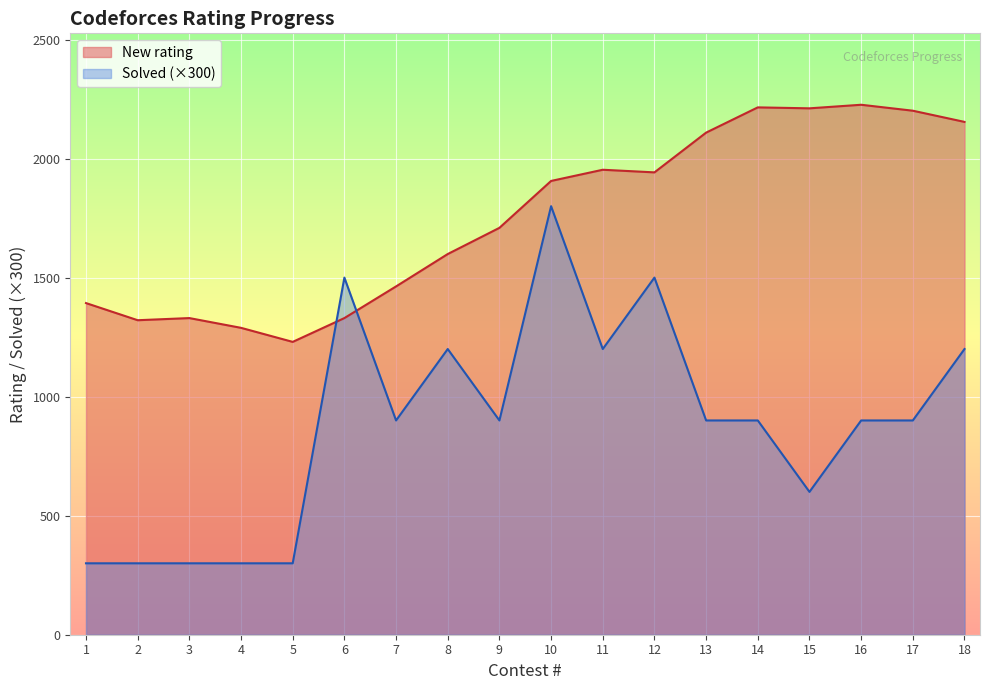

Is it true that New rating equals 1330 at 3?

True